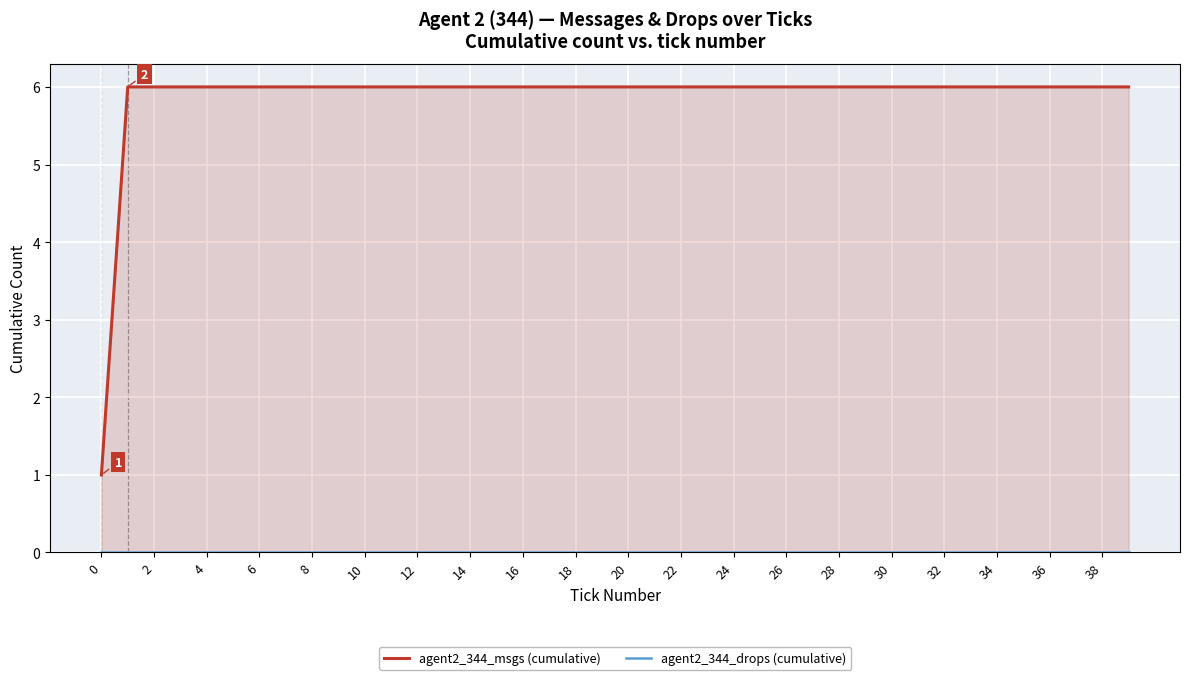

True or false: agent2_344_msgs (cumulative) has more than 2 interior local peaks.

False